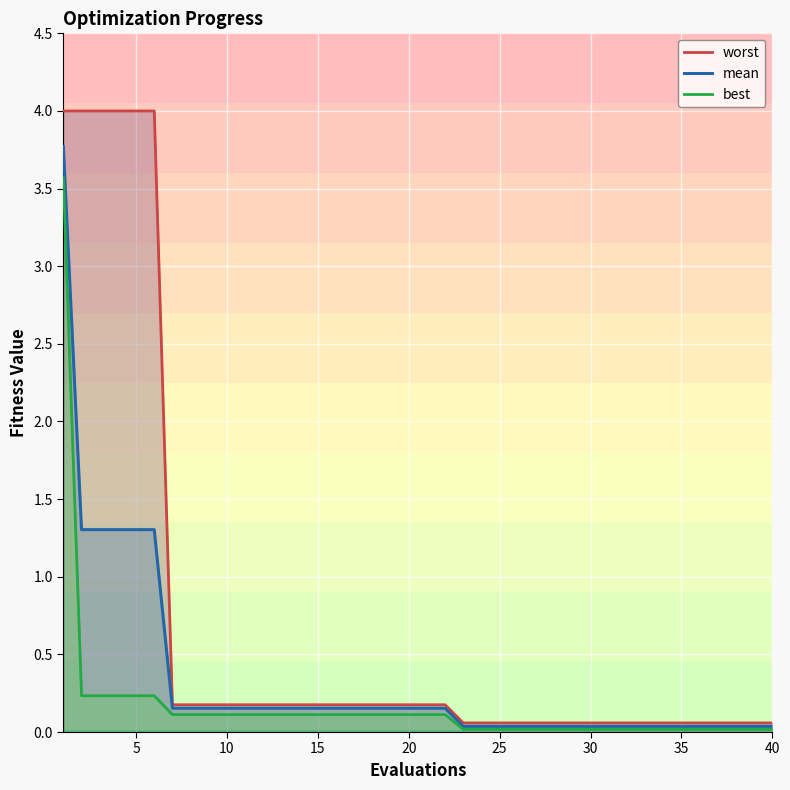

True or false: worst and mean intersect in this chart.

False